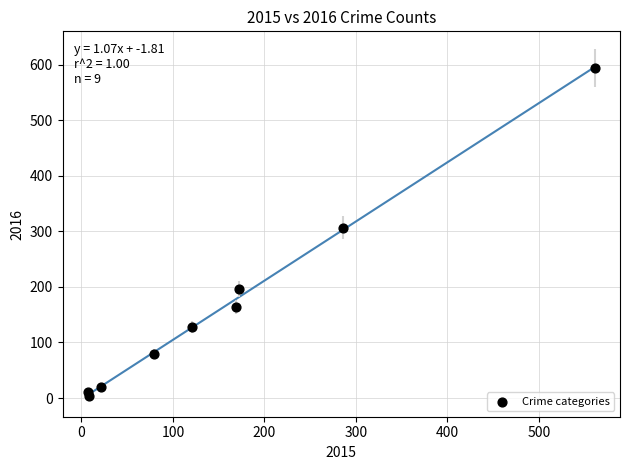

What Y value in the scatter plot is closest to 298?

307